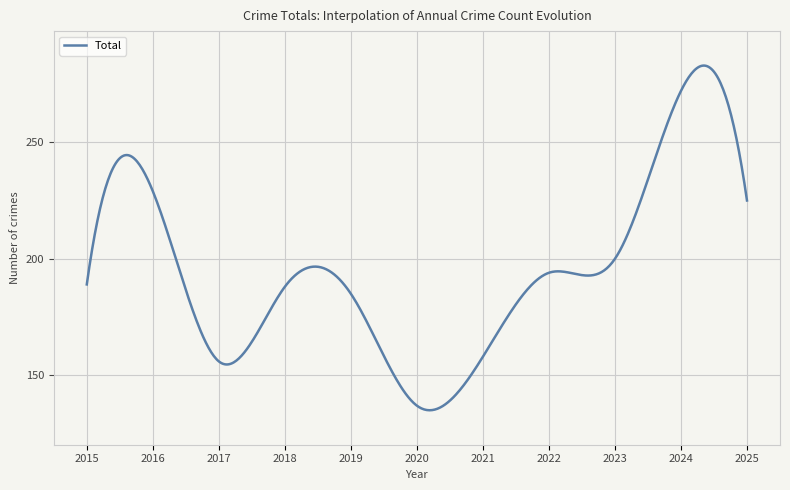

What is the greatest value displayed?

282.9